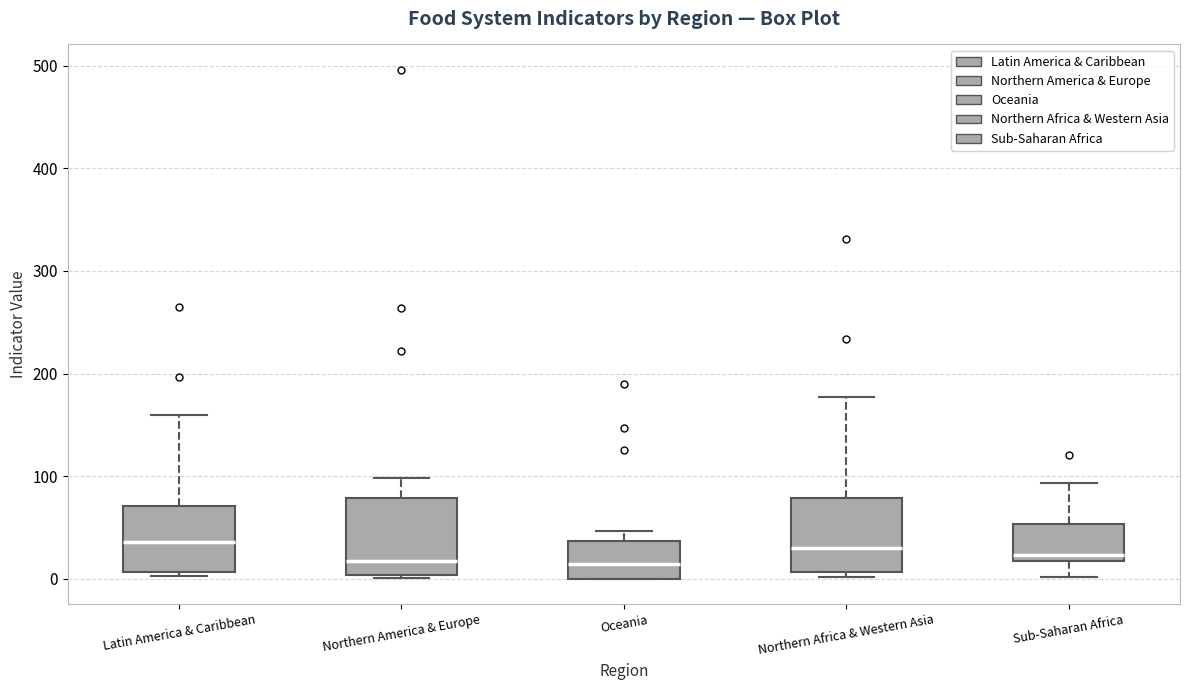

Reading left to right, transcribe this box plot: for each box, give where its median line is, the range the box spans, and where its two whiskers end, as read against the y-axis. The values are not printed on the chart, so give them approximately, as read against the axis.

Latin America & Caribbean: median 40, box 10 to 70, whiskers 0 to 160
Northern America & Europe: median 20, box 0 to 80, whiskers 0 to 100
Oceania: median 10, box 0 to 40, whiskers 0 to 50
Northern Africa & Western Asia: median 30, box 10 to 80, whiskers 0 to 180
Sub-Saharan Africa: median 20 (just above the box's lower edge), box 20 to 50, whiskers 0 to 90